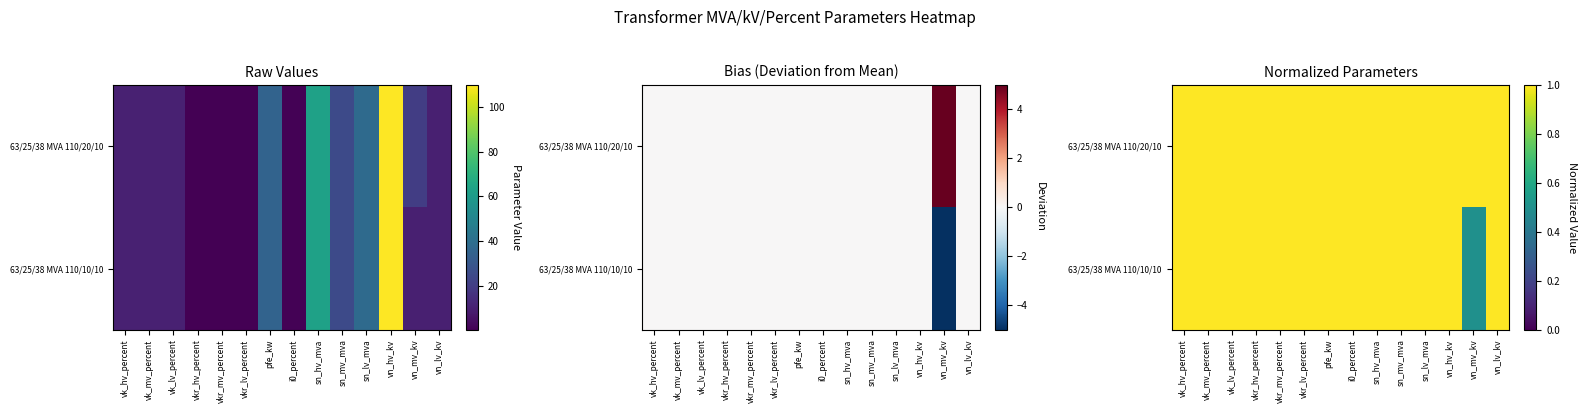

At which label does 63/25/38 MVA 110/20/10 reach its minimum?

vk_hv_percent